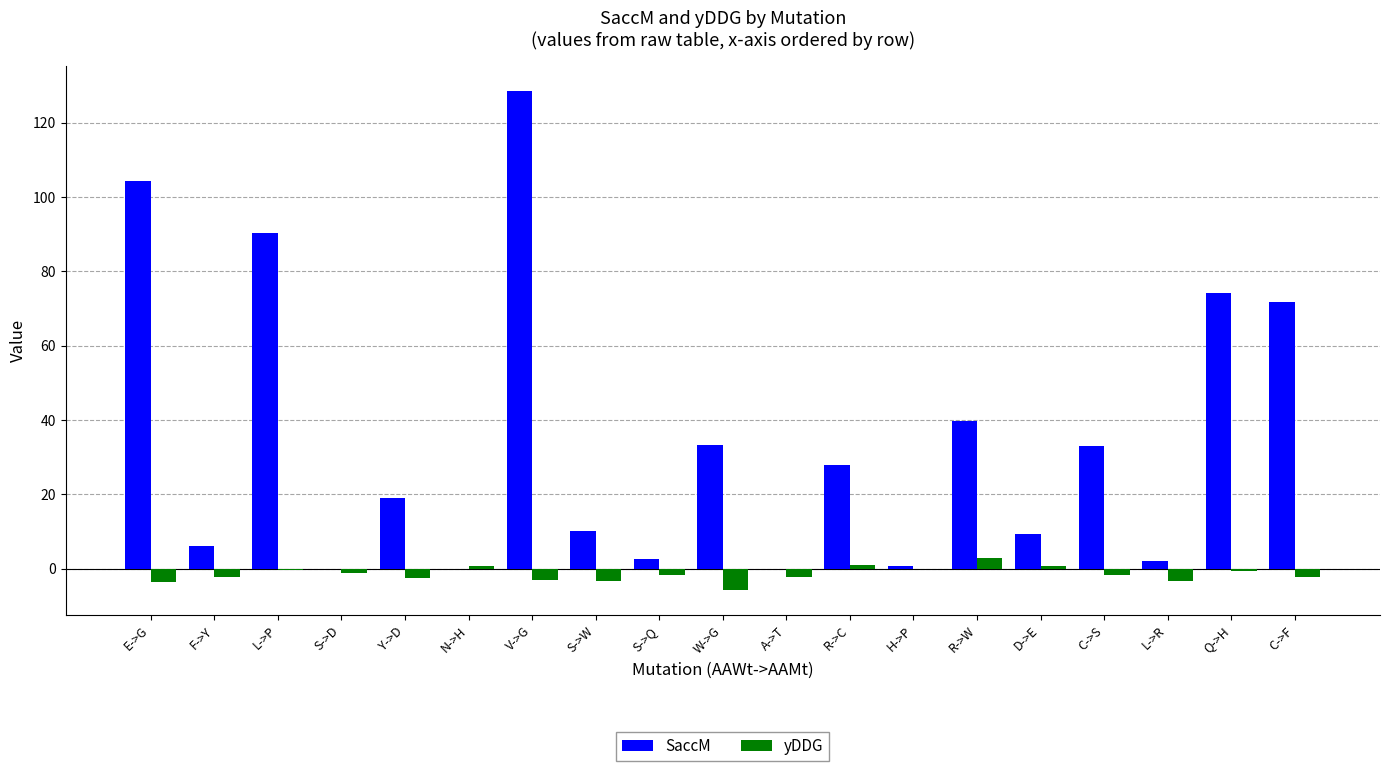

True or false: SaccM has a value of -55.8 at N->H.

False